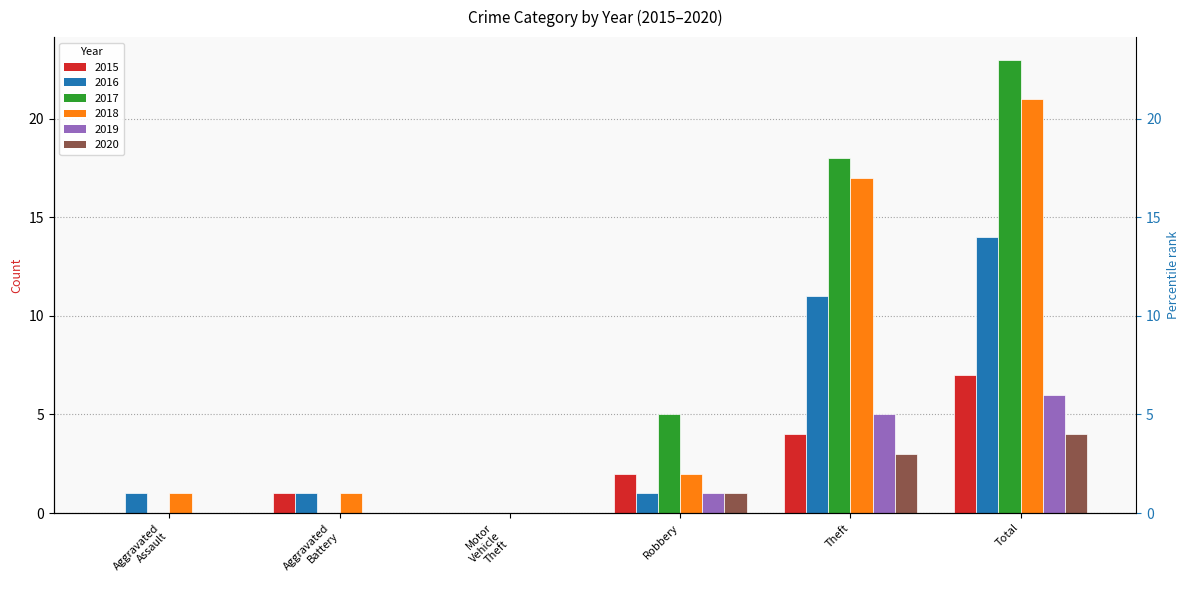

What is the approximate value of 2019 at Robbery?

1